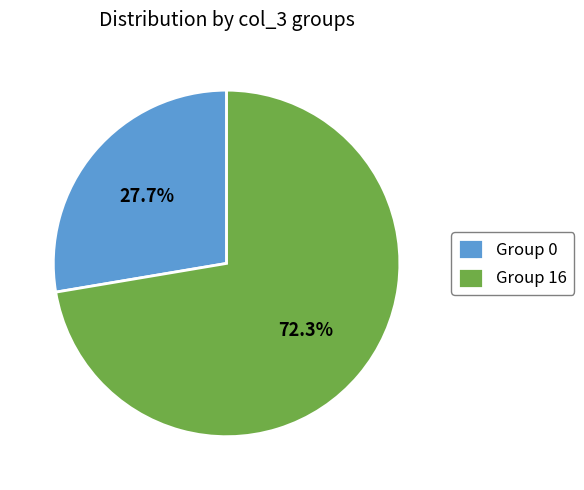

Is there a majority slice in this chart?

Yes